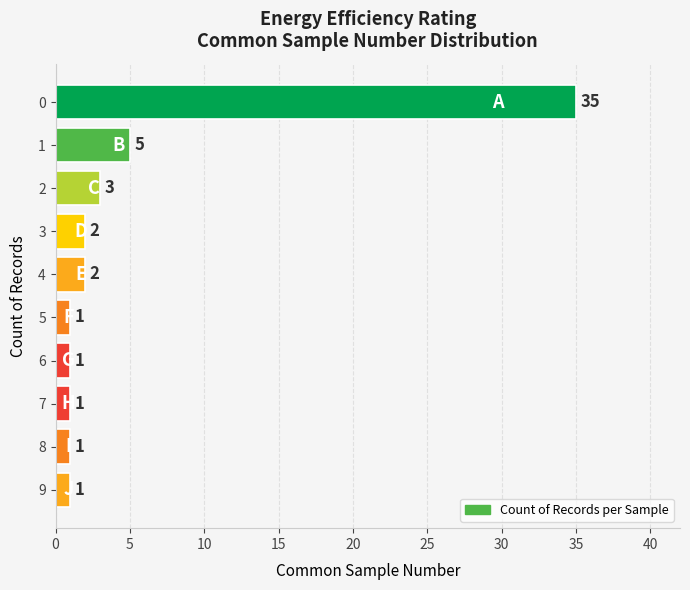

What is the difference between the second highest and second lowest values?

4